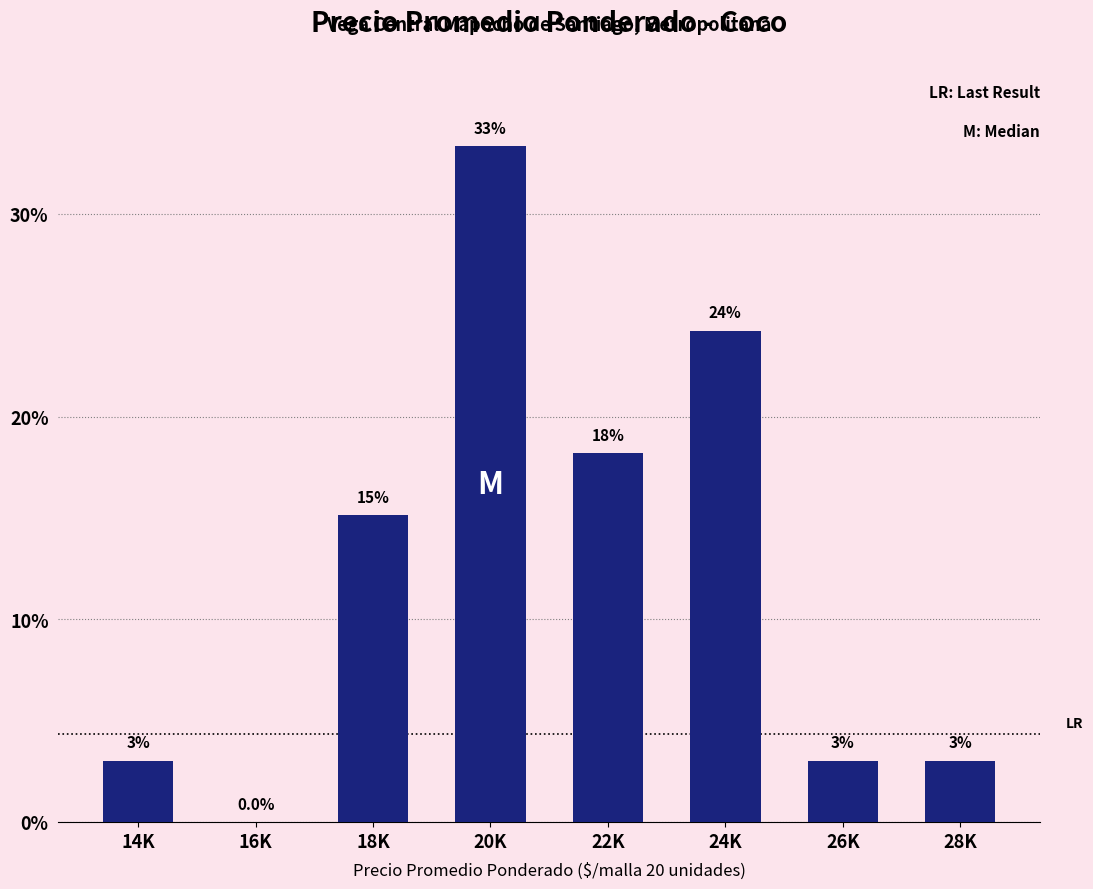

Reading left to right, extract all data points from this chart.

14K=3.0	16K=0.0	18K=15.2	20K=33.3	22K=18.2	24K=24.2	26K=3.0	28K=3.0